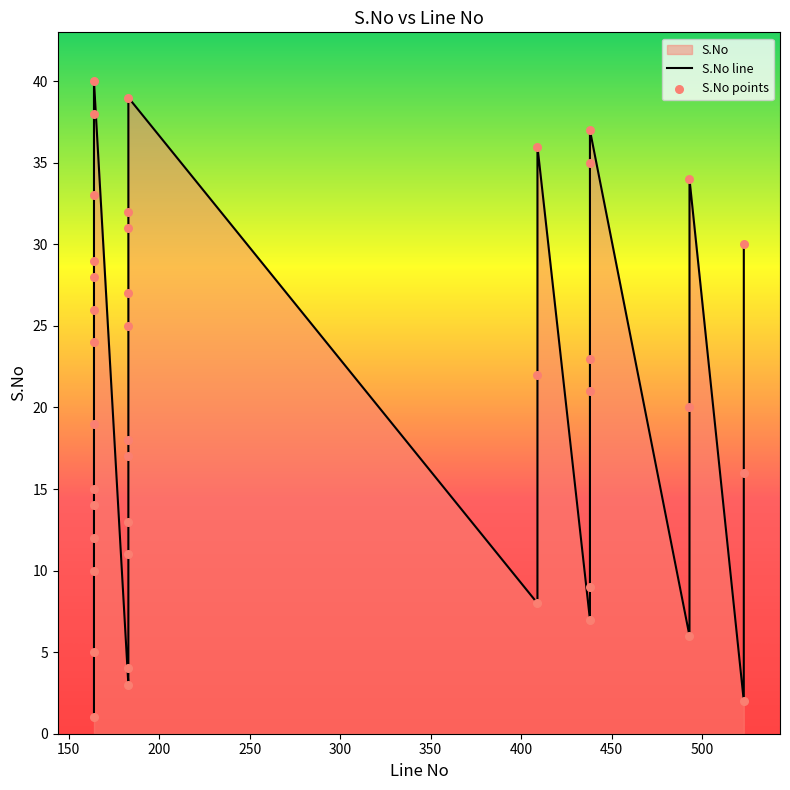

Approximately how many times larger is the value at 438 compared to 183?

3.0